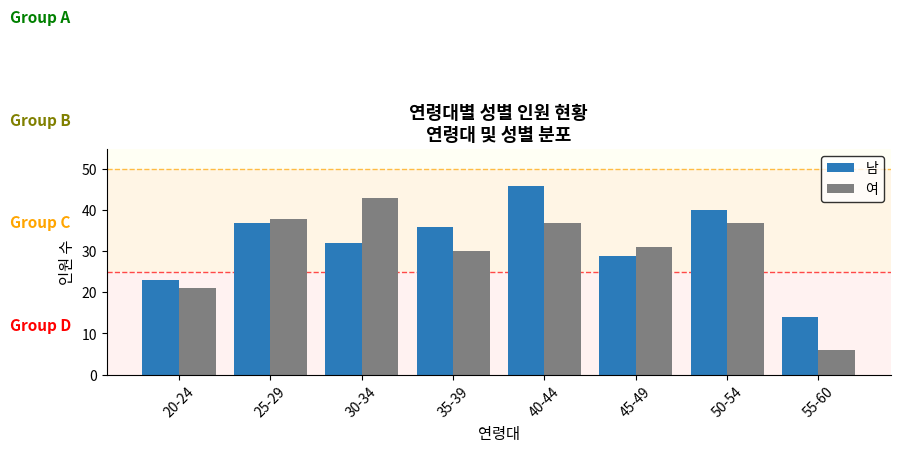

What is the minimum value for 여?

6